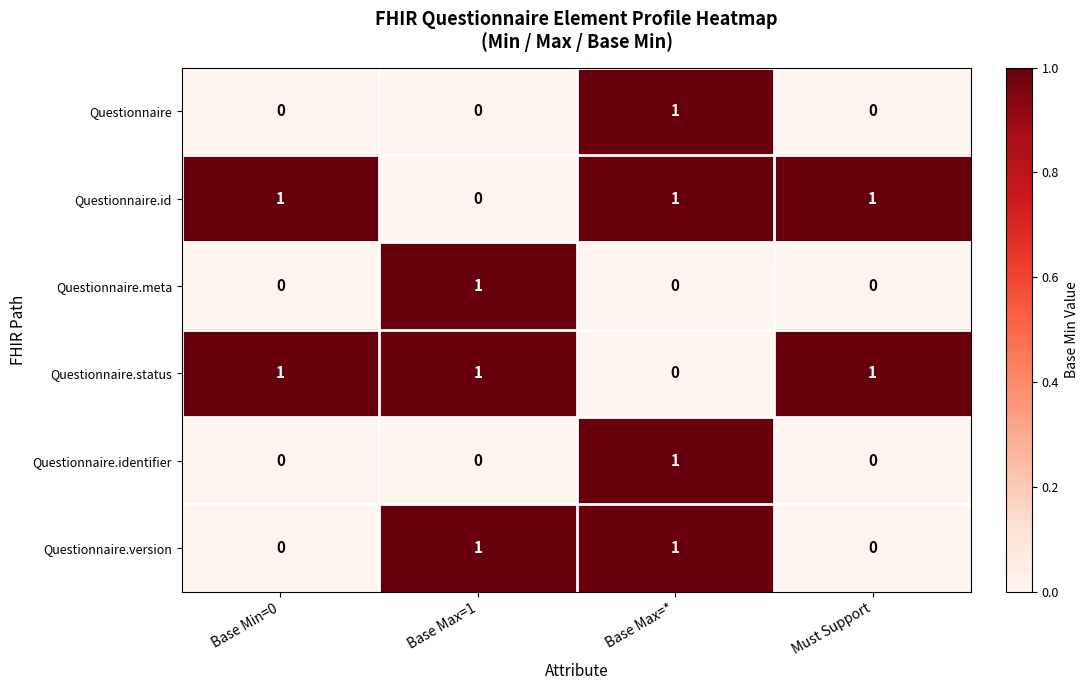

Reading left to right, transcribe all the data shown in this chart.

Questionnaire: 0	0	1	0
Questionnaire.id: 1	0	1	1
Questionnaire.meta: 0	1	0	0
Questionnaire.status: 1	1	0	1
Questionnaire.identifier: 0	0	1	0
Questionnaire.version: 0	1	1	0